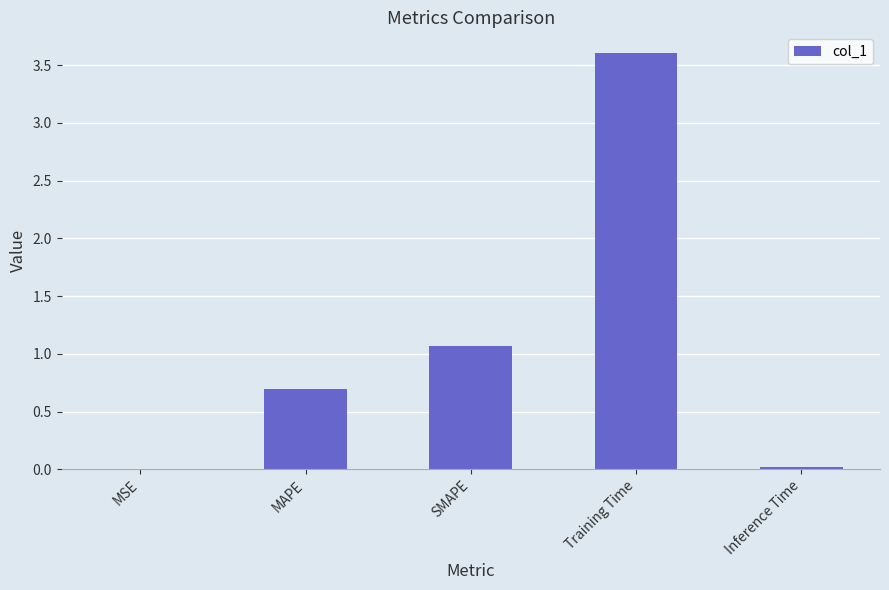

What is the sum of all values?

5.4